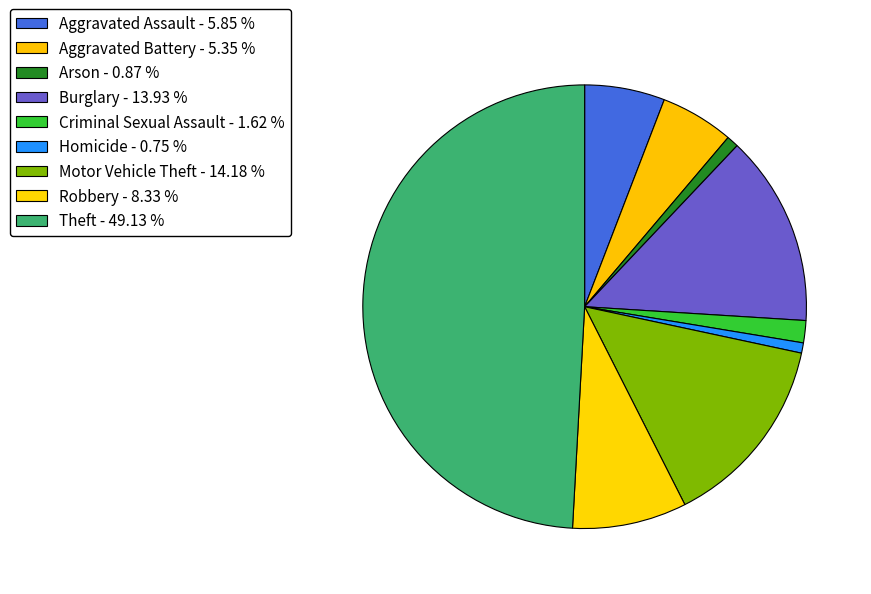

The Criminal Sexual Assault slice represents 12% of the pie. True or false?

False